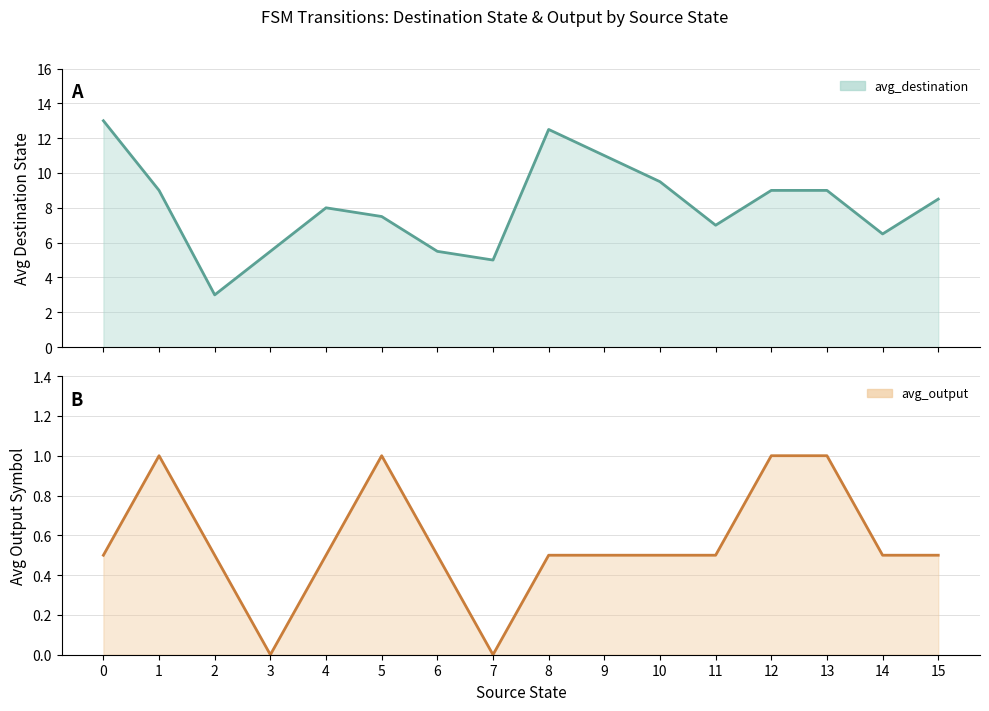

List the series in order of their peak value, lowest first.

avg_output, avg_destination